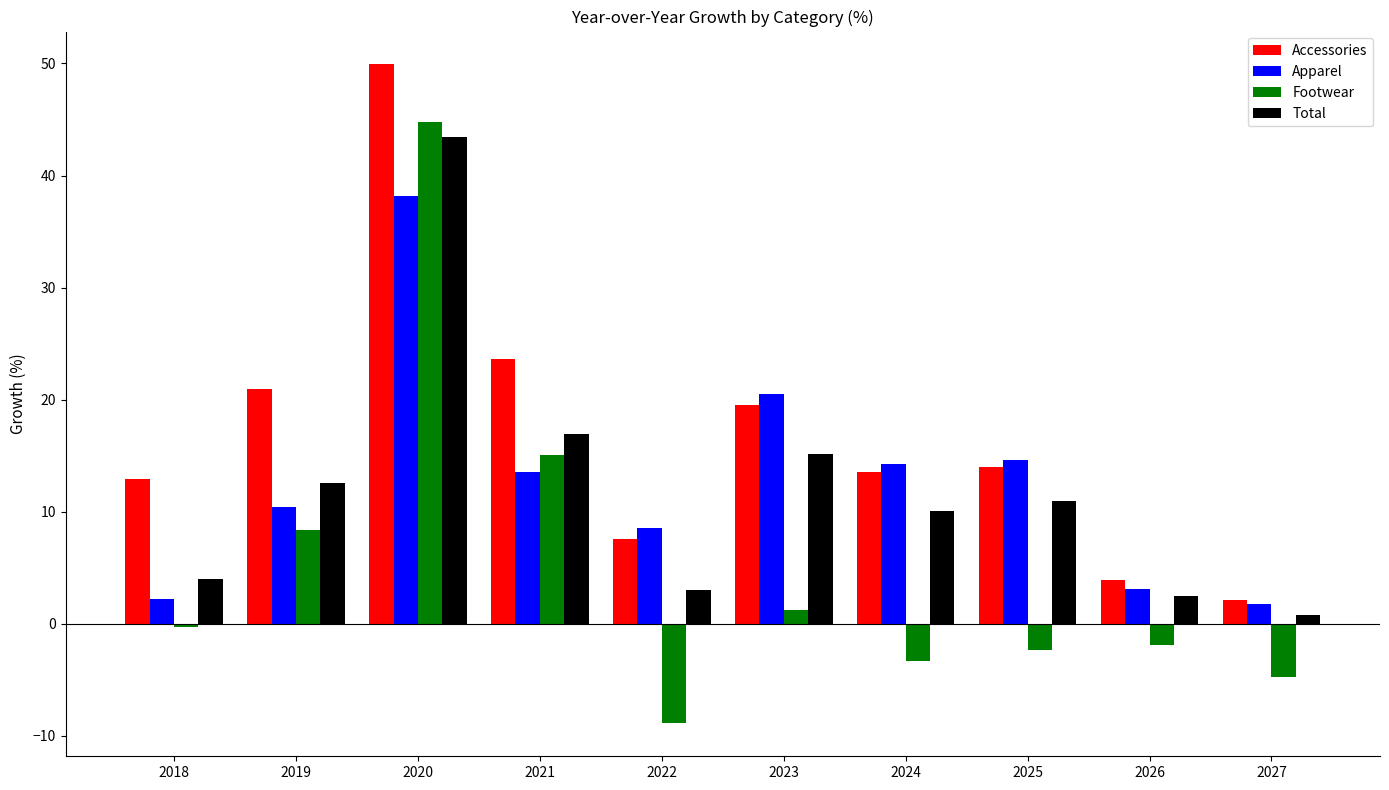

Which series has the largest total across all categories?

Accessories